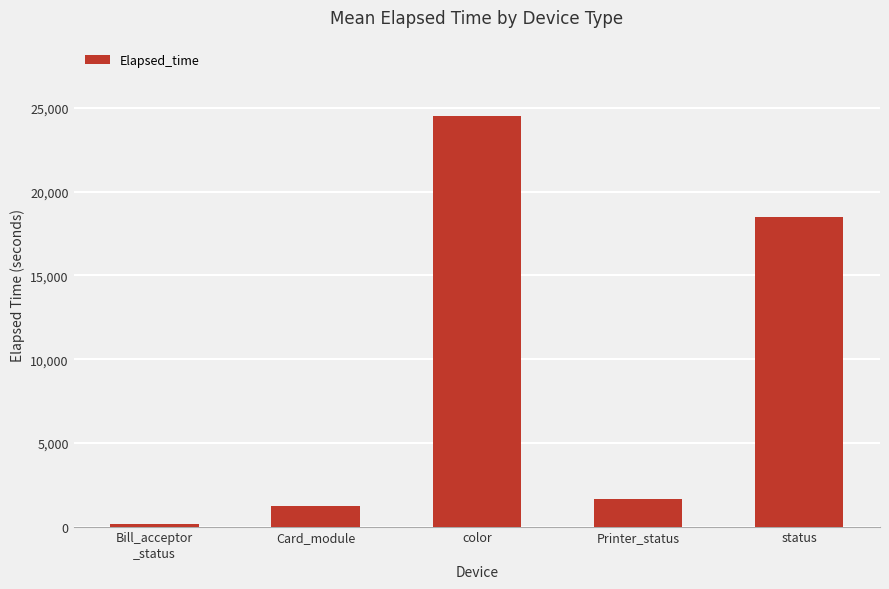

What is the approximate value at color?

24505.9